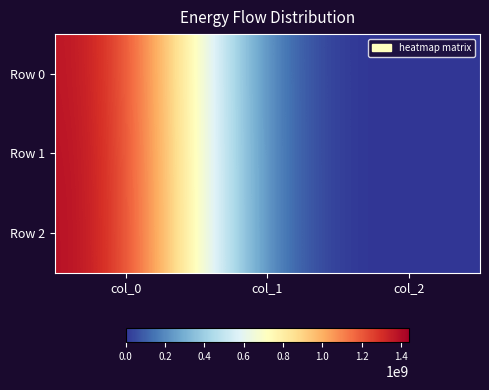

Reading left to right, extract all data points from this chart.

Row 0: col_0=1424710078	col_1=0	col_2=0
Row 1: col_0=1436201509	col_1=0	col_2=0
Row 2: col_0=1440785469	col_1=0	col_2=0